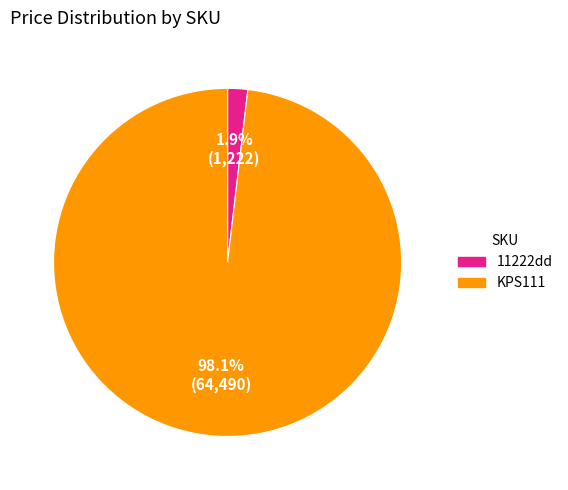

To the nearest percent, what is the difference between the largest and smallest slice percentages?

96%